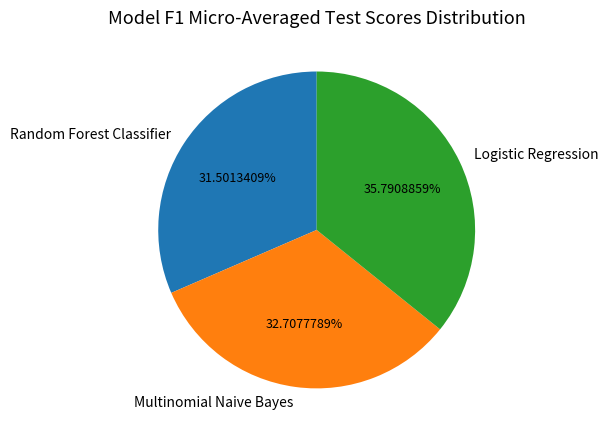

Count the number of slices in the pie.

3